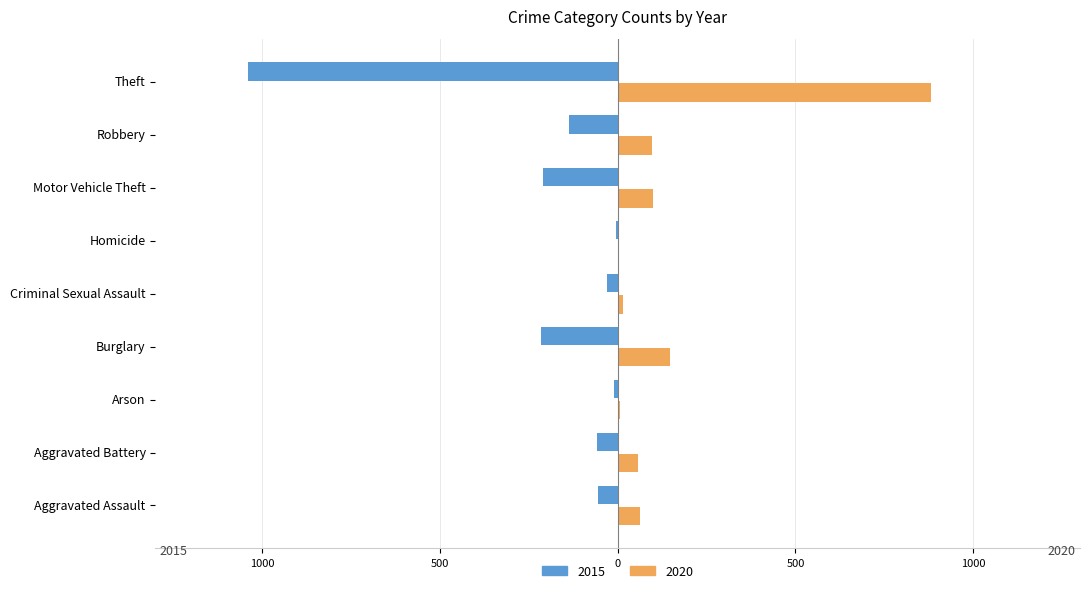

What is the label of the 5th bar from the left?

Criminal Sexual Assault